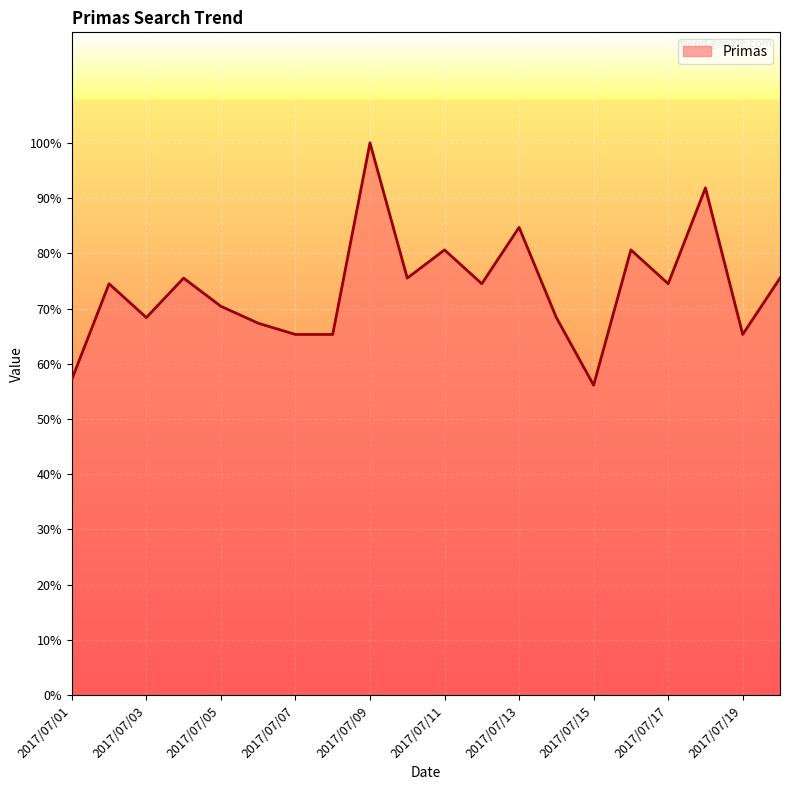

What is the difference between the maximum and minimum values?

43.9